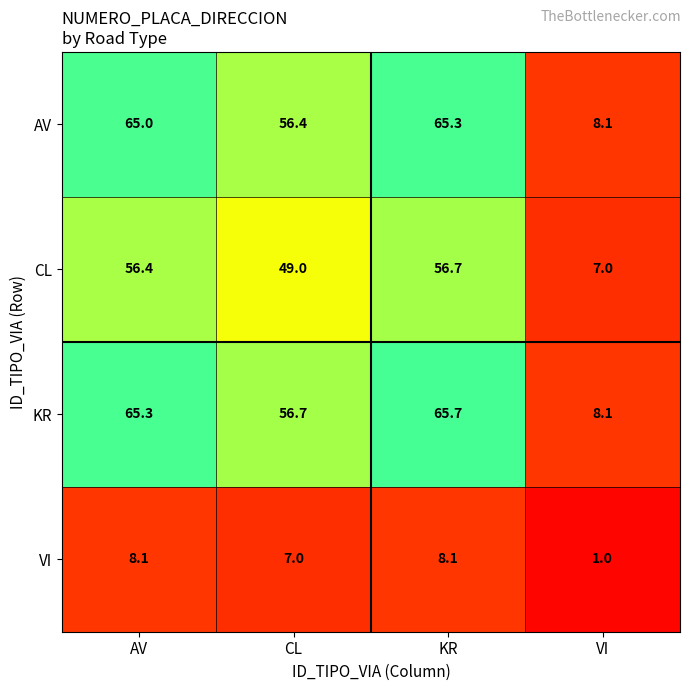

Rank the series at CL from highest to lowest value.

KR, AV, CL, VI